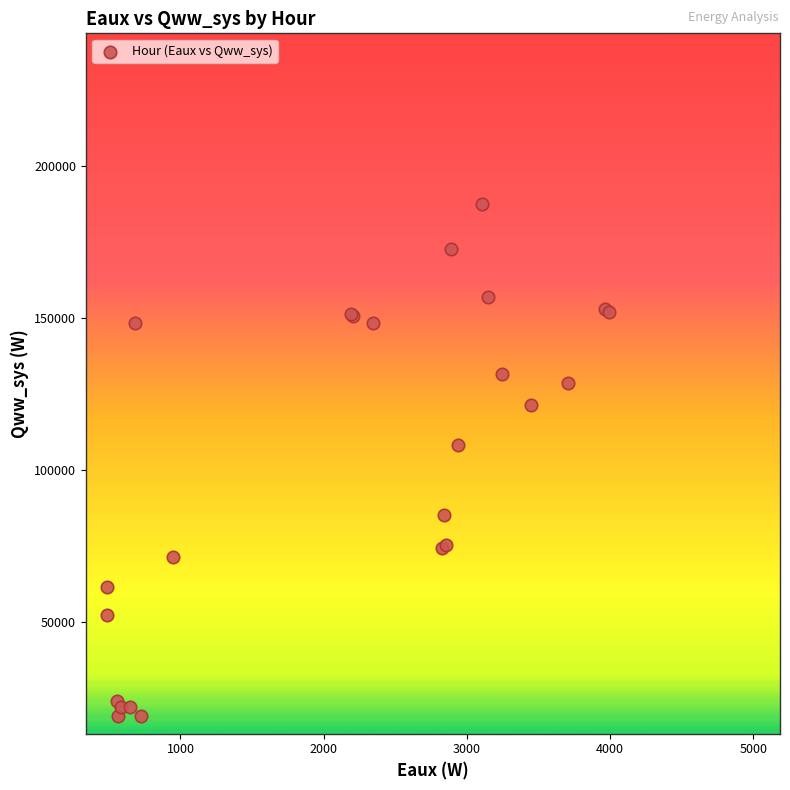

What Y value in the scatter plot is closest to 103148?

108363.7